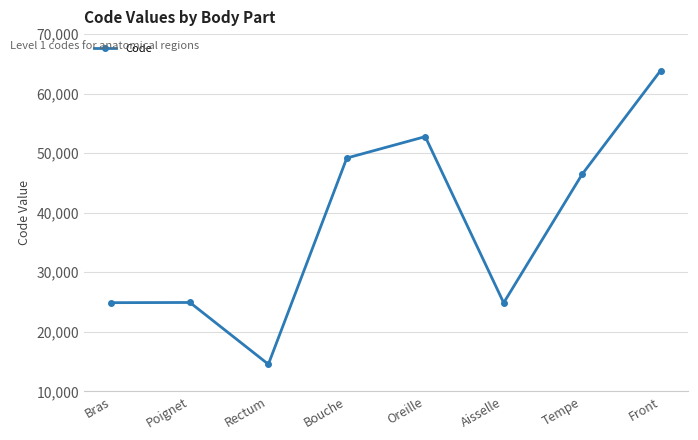

How many data points does each series have?

8